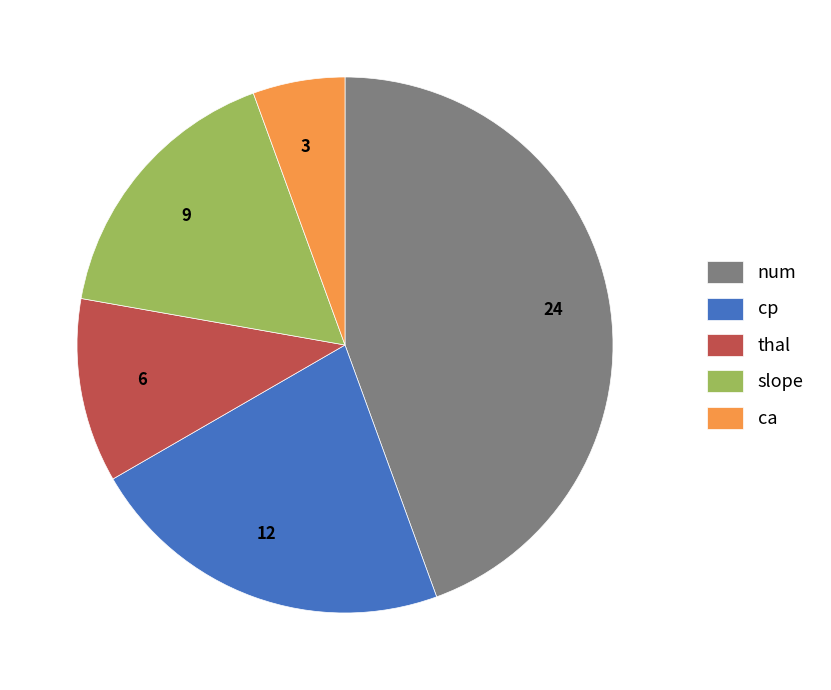

Is there a majority slice in this chart?

No